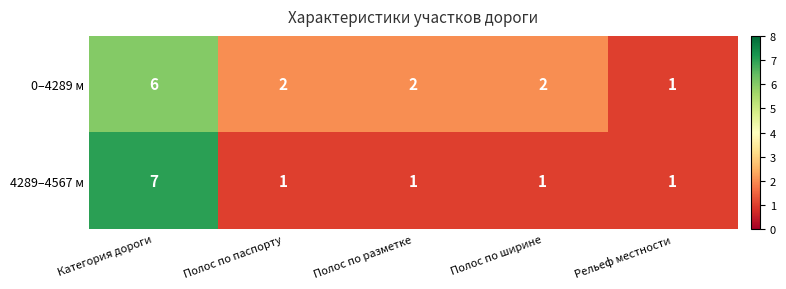

What is the difference between the highest and lowest values at Категория дороги?

1